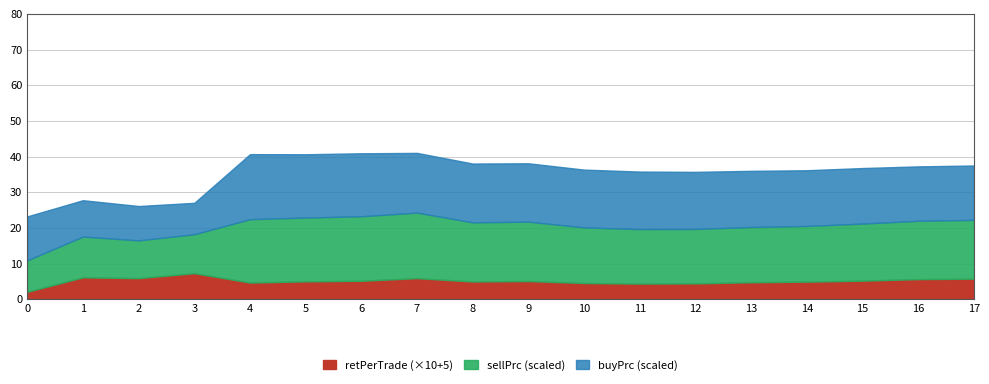

What is the minimum value for retPerTrade (×10+5)?

2.2